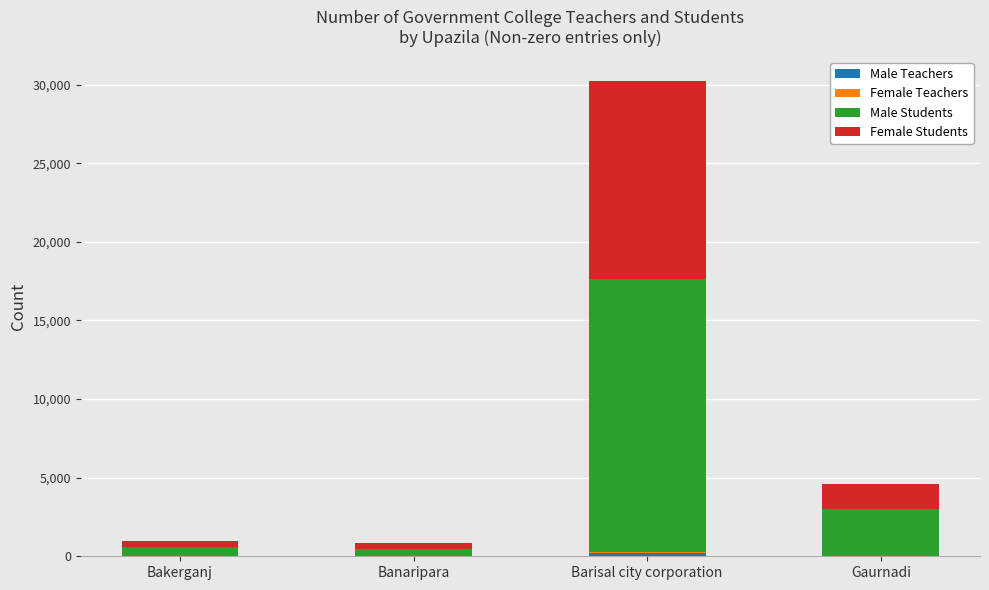

At which category is the sum across all series the highest?

Barisal city corporation